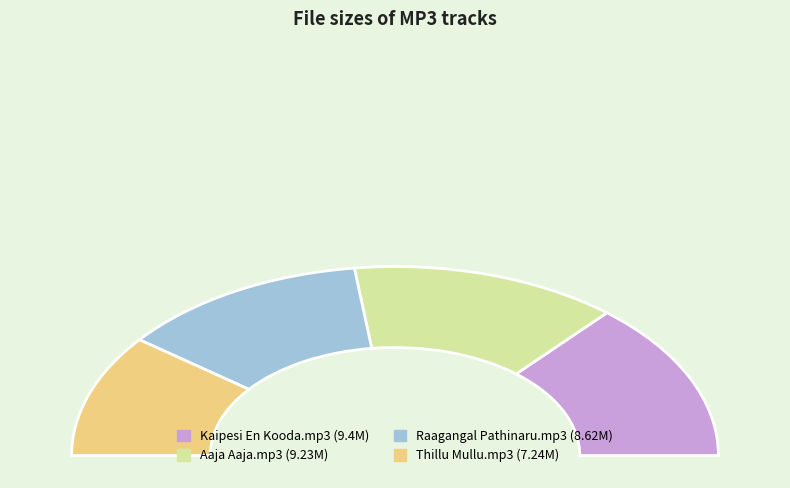

To the nearest percent, what percentage of the pie is Kaipesi En Kooda.mp3?

27%